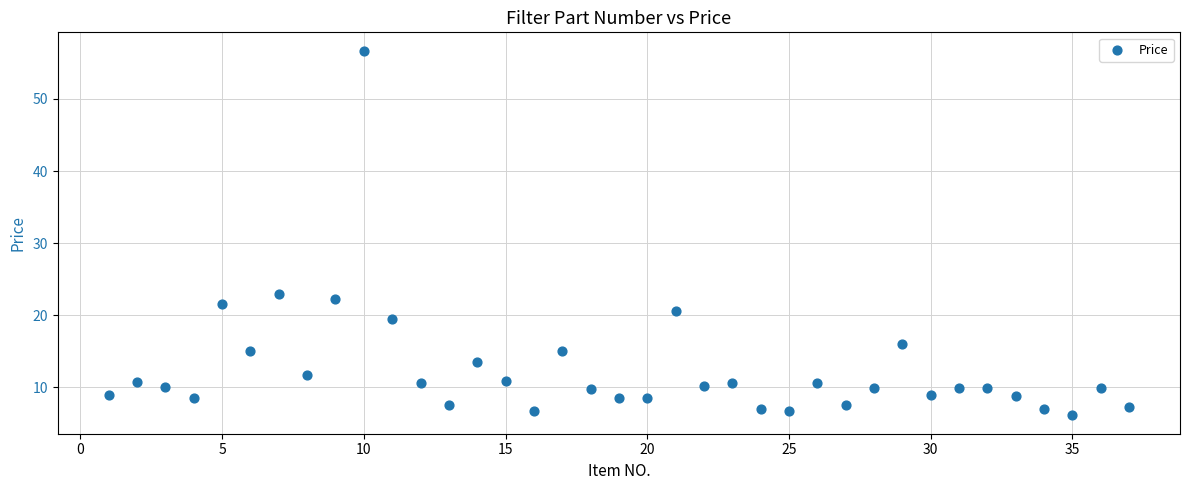

What Y value in the scatter plot is closest to 31?

23.0